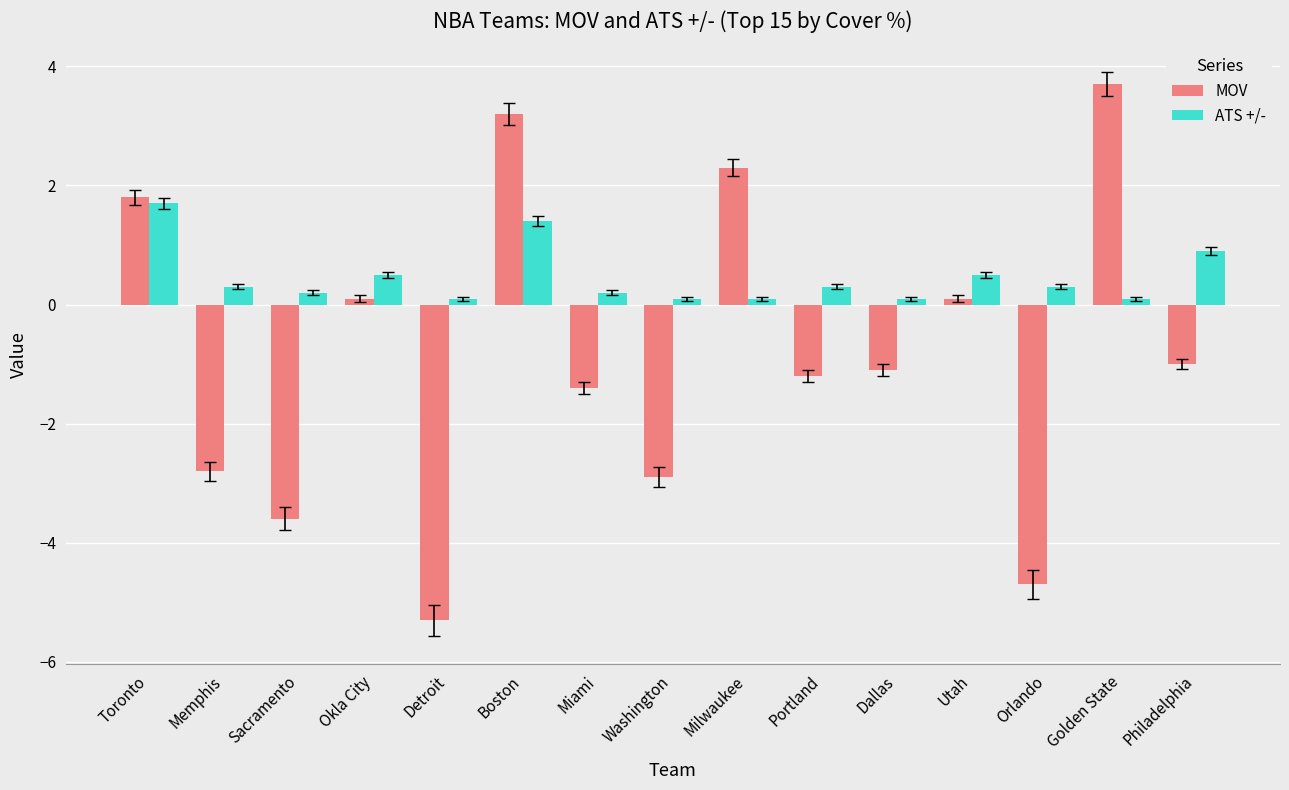

List the series in order of their overall mean, lowest first.

MOV, ATS +/-